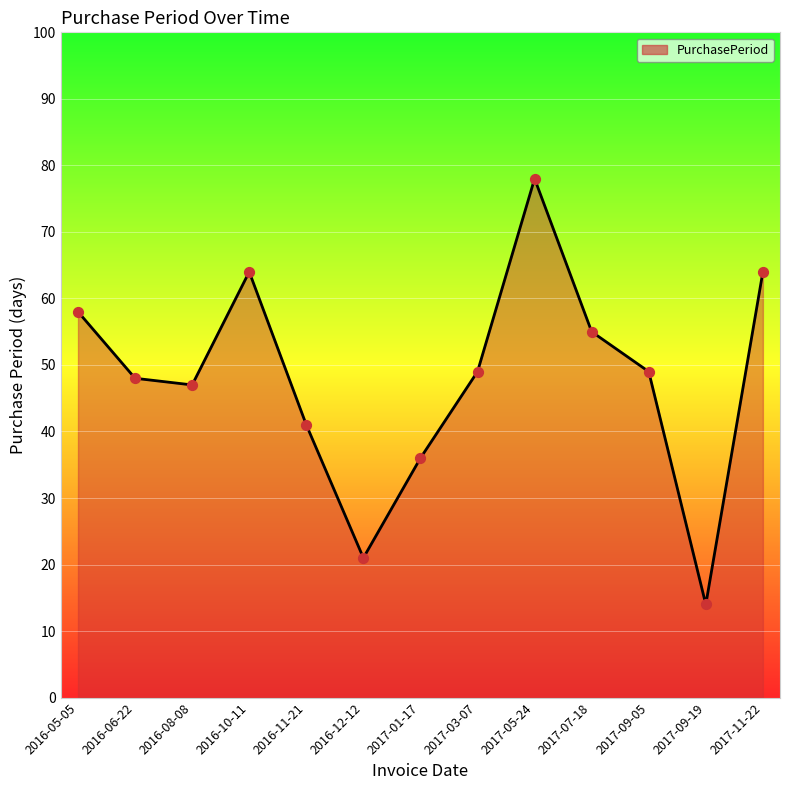

Which has a higher value, 2017-11-22 or 2017-03-07?

2017-11-22